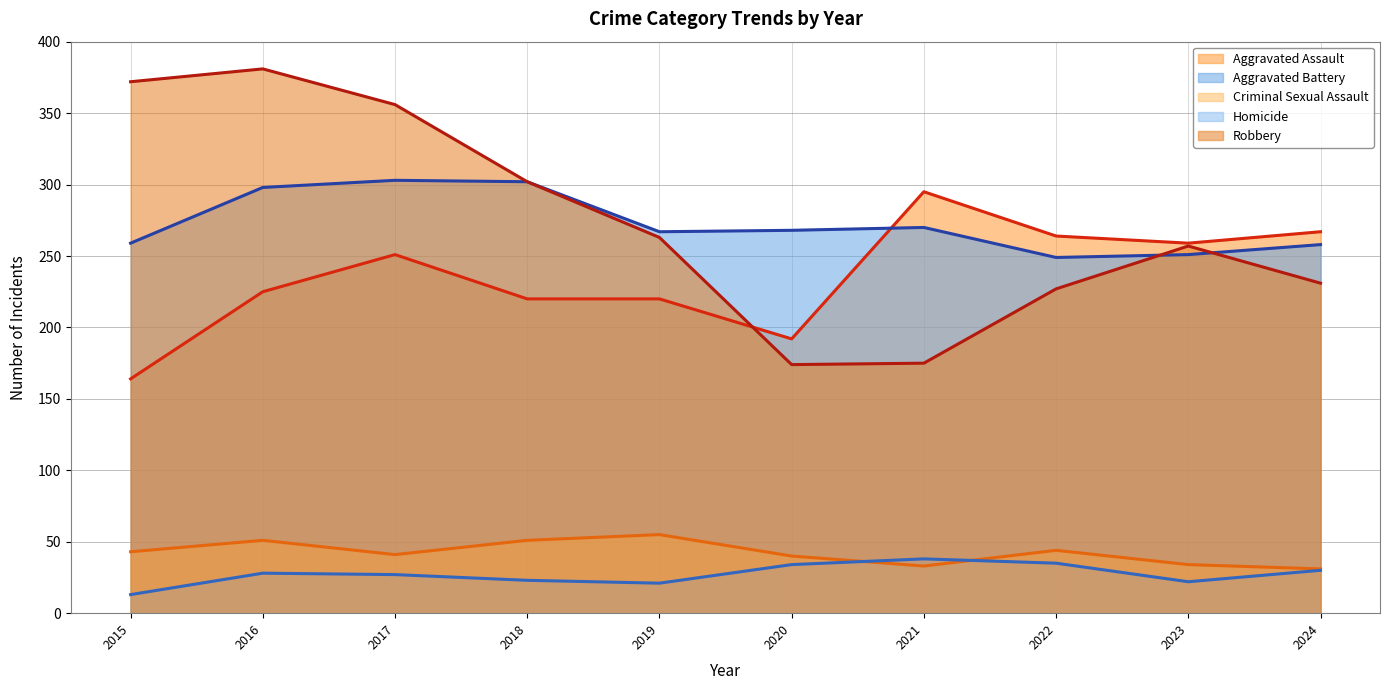

What are all the series names shown in the legend?

Aggravated Assault (trend), Aggravated Battery (trend), Criminal Sexual Assault (trend), Homicide (trend), Robbery (trend)